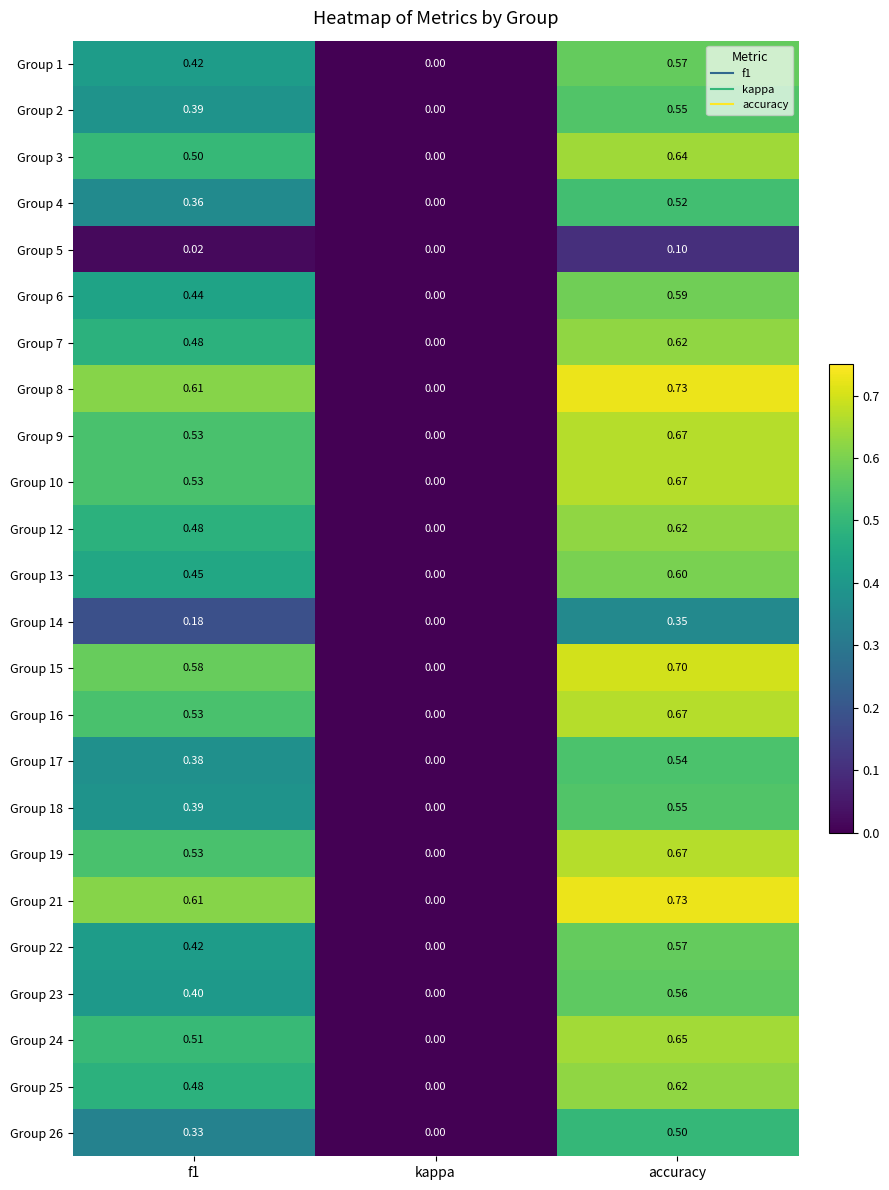

Which category has the lowest value across all series?

kappa